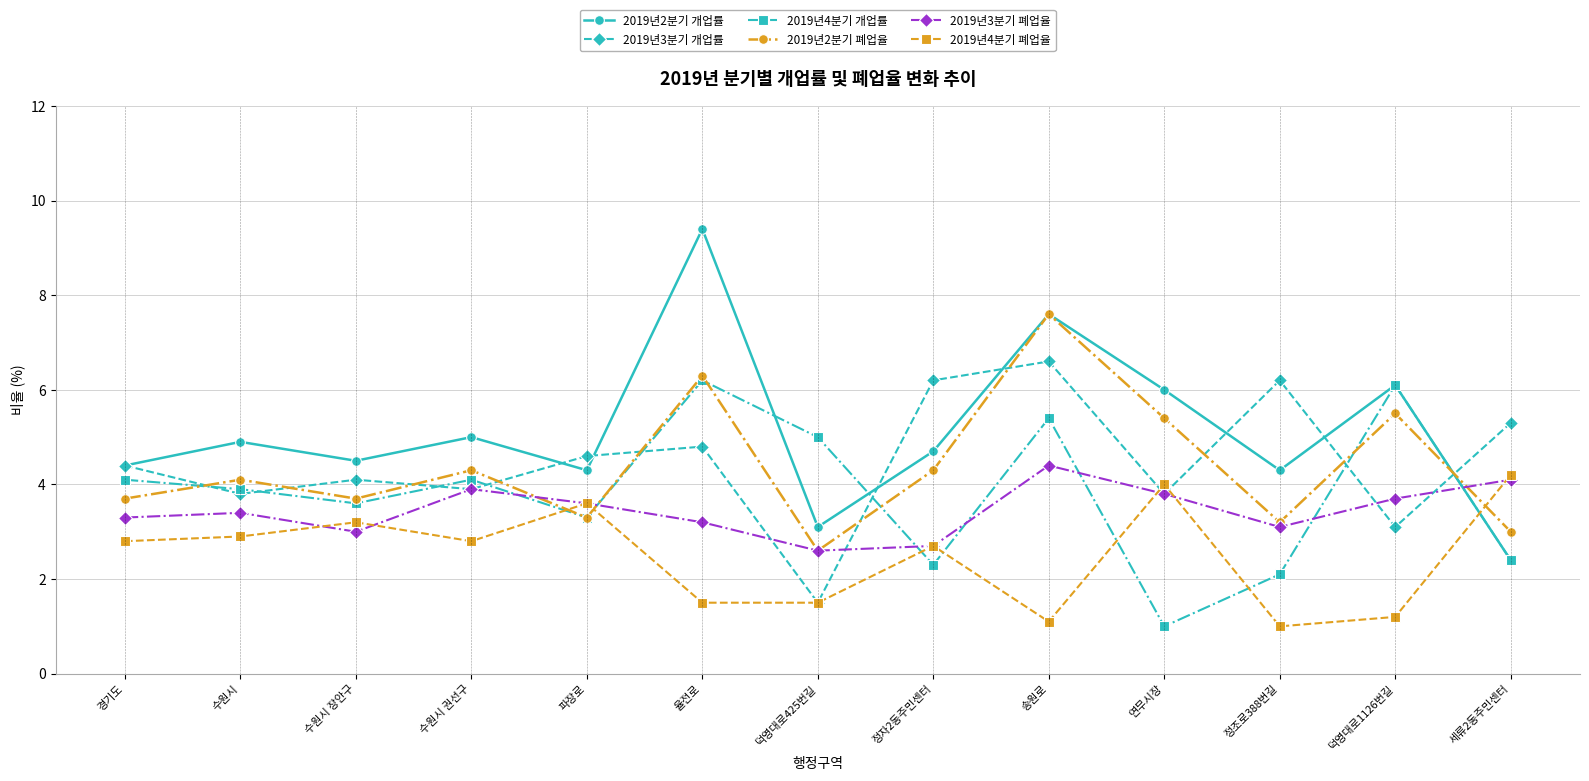

At which label does 2019년4분기 개업률 reach its peak?

율전로